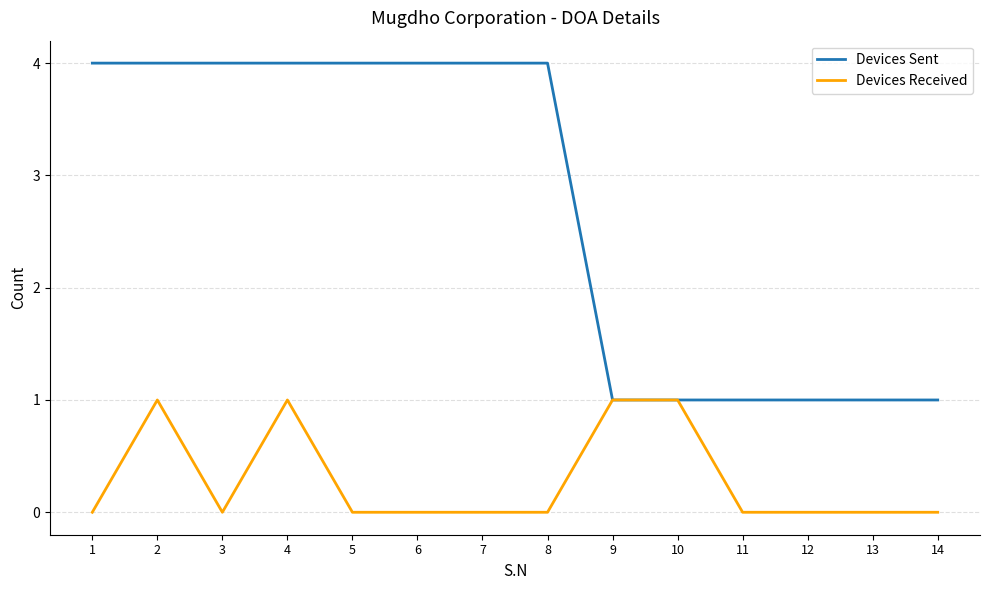

How many values in the Devices Sent series are below 4?

6